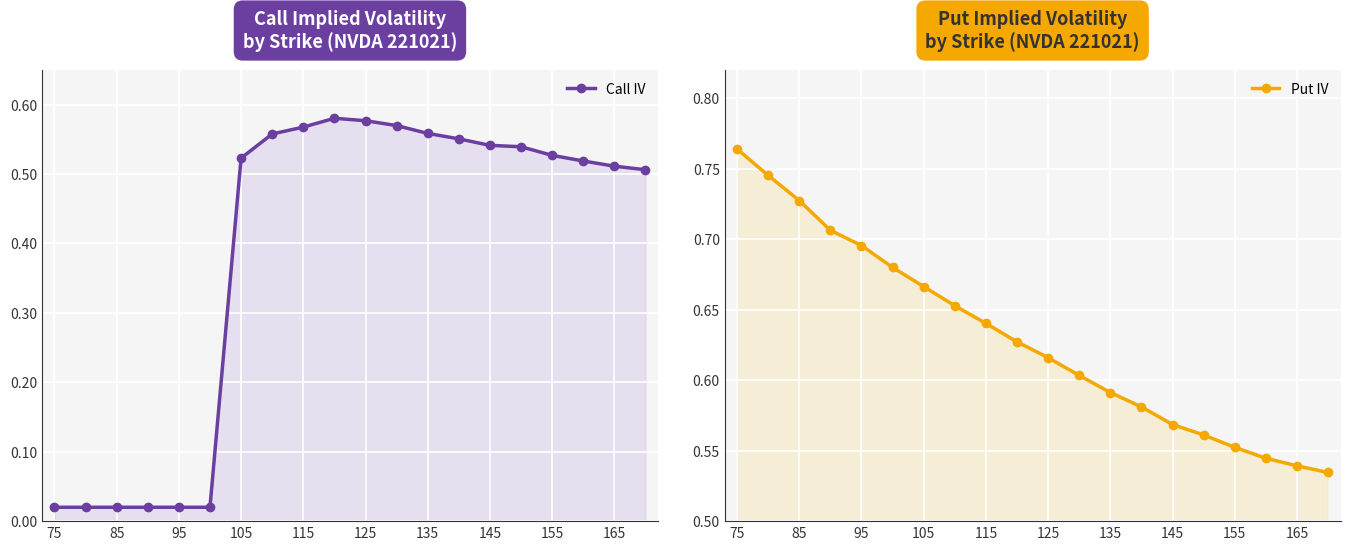

Rank the series by their average value, from highest to lowest.

Put IV, Call IV